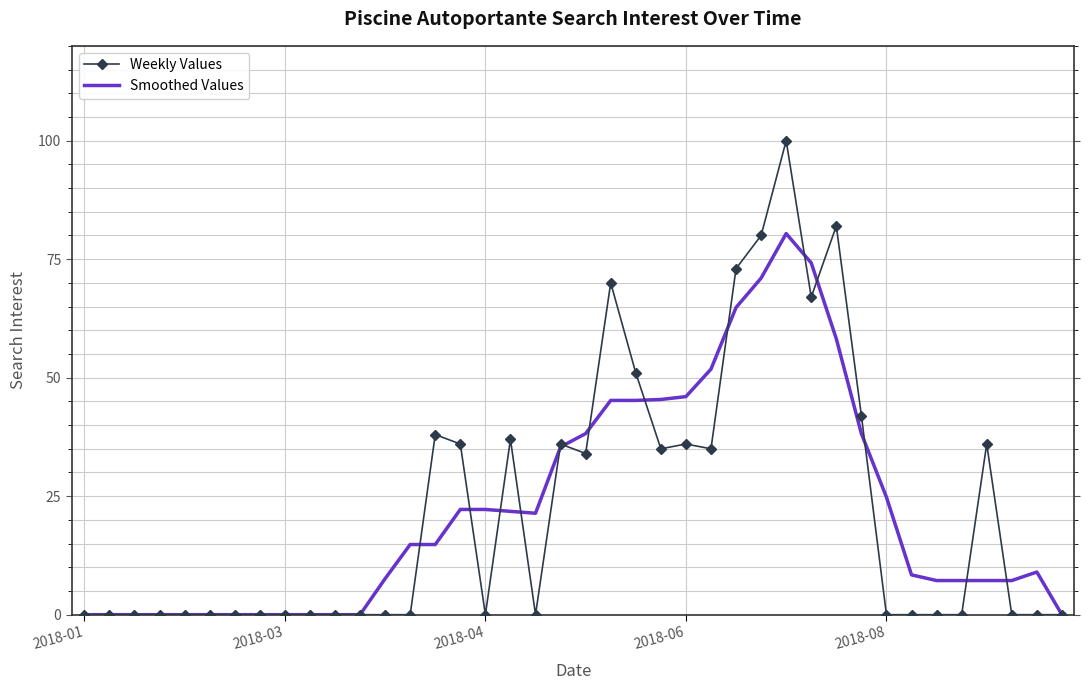

What is the maximum value shown in the chart?

100.0